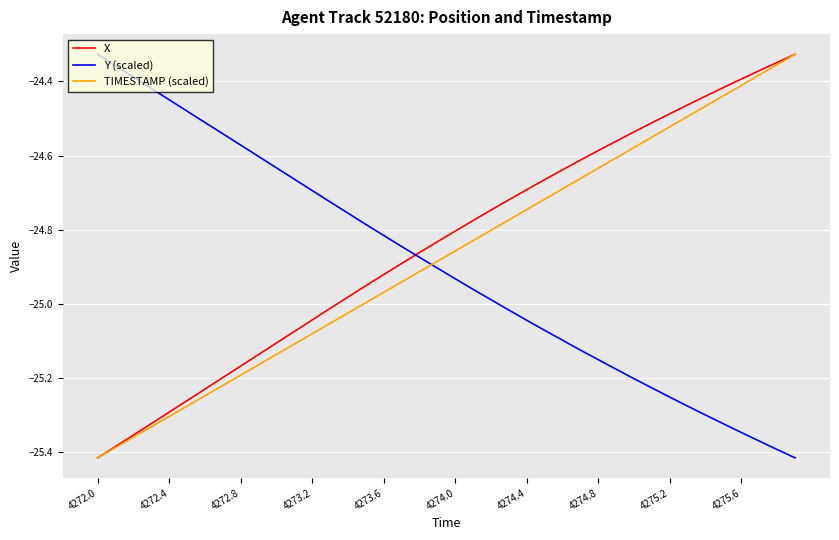

How many intersections are there between Y (scaled) and X?

1